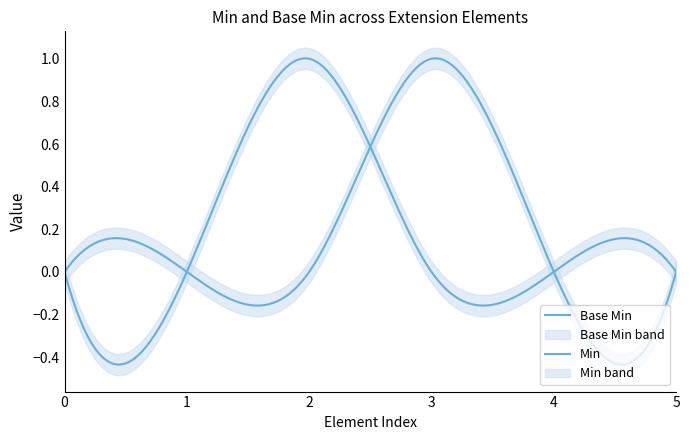

True or false: Base Min and Min cross at least once.

True